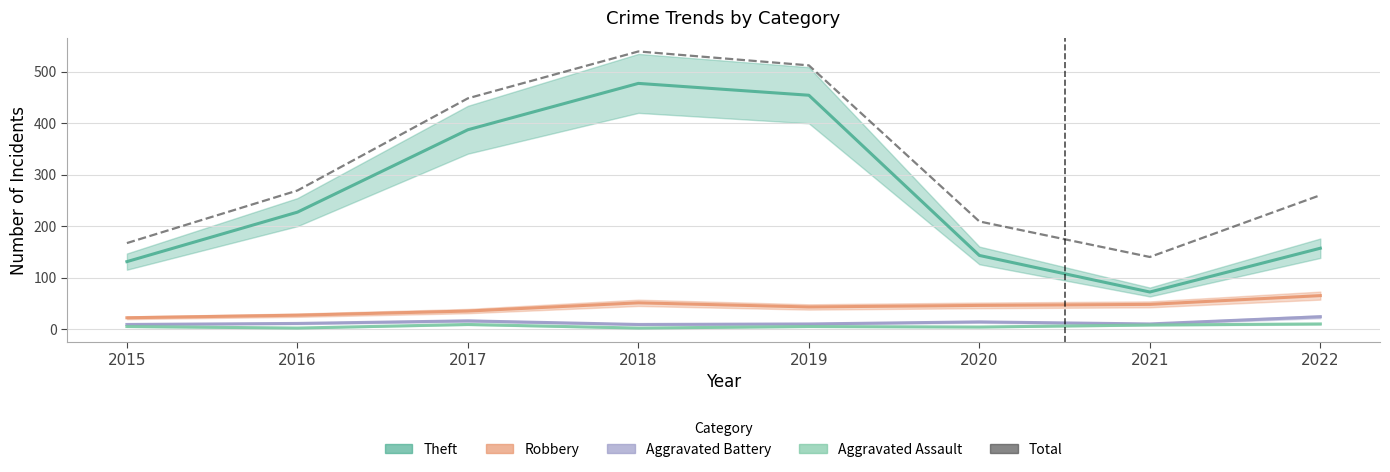

Reading right to left, list all the values displayed in this chart.

260	140	209	512	539	448	269	167